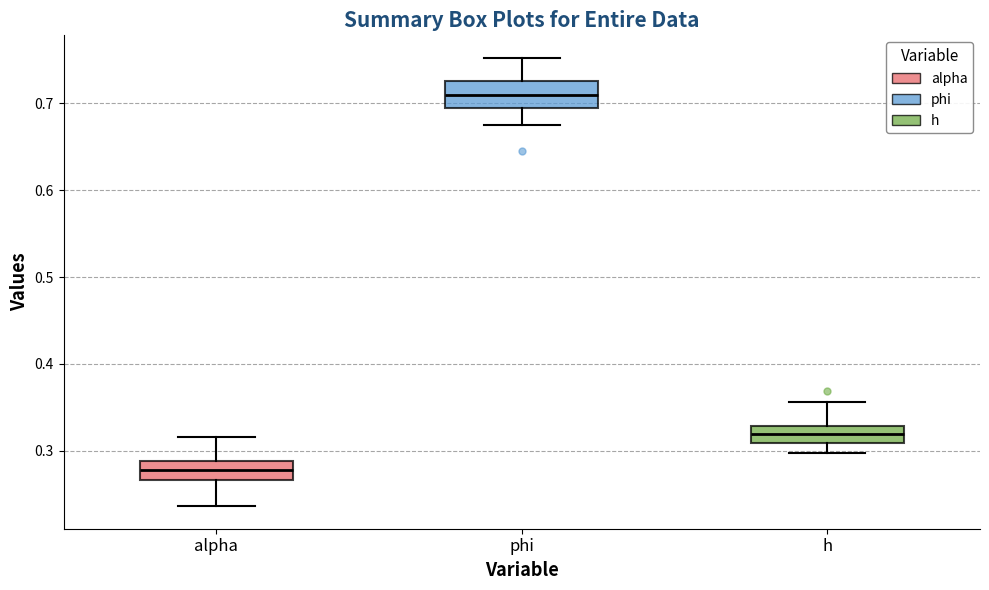

Reading left to right, read every box against the y-axis: the position of its median line, the range the box covers, and the ends of its whiskers. The values are not printed on the chart, so give them approximately, as read against the axis.

alpha: median 0.28, box 0.27 to 0.29, whiskers 0.24 to 0.32
phi: median 0.71, box 0.69 to 0.73, whiskers 0.67 to 0.75
h: median 0.32, box 0.31 to 0.33, whiskers 0.30 to 0.36